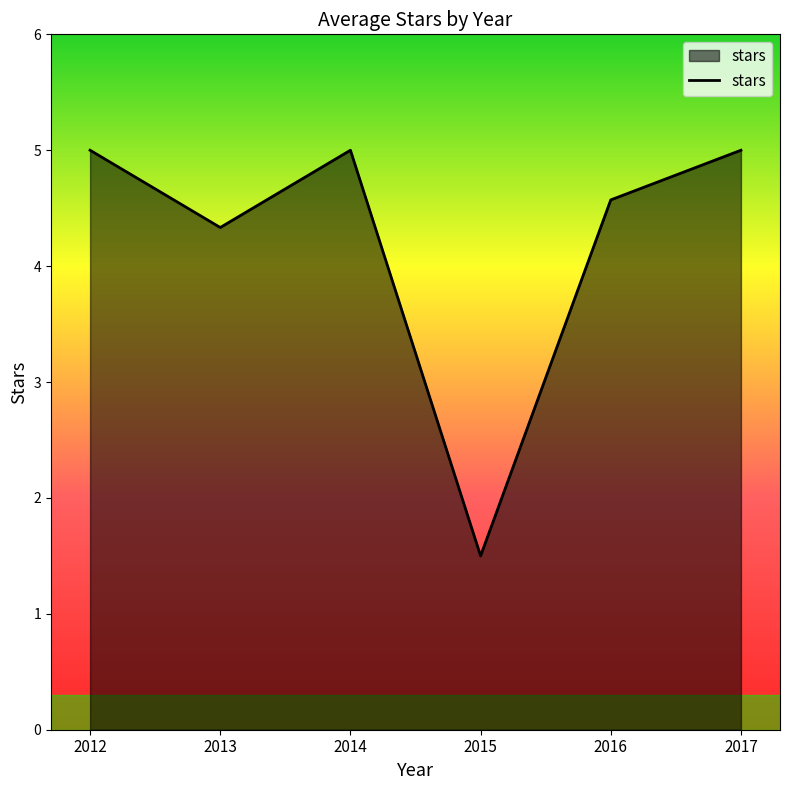

Reading right to left, list all the values displayed in this chart.

2017=5.0	2016=4.6	2015=1.5	2014=5.0	2013=4.3	2012=5.0